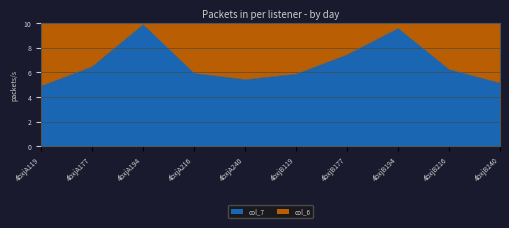

Reading left to right, extract all data points from this chart.

col_6: 10.1	12.1	17.6	11.7	10.9	11.7	14.5	17.1	12.1	10.3
col_7: 4.9	6.5	9.9	5.9	5.4	5.9	7.4	9.6	6.2	5.1